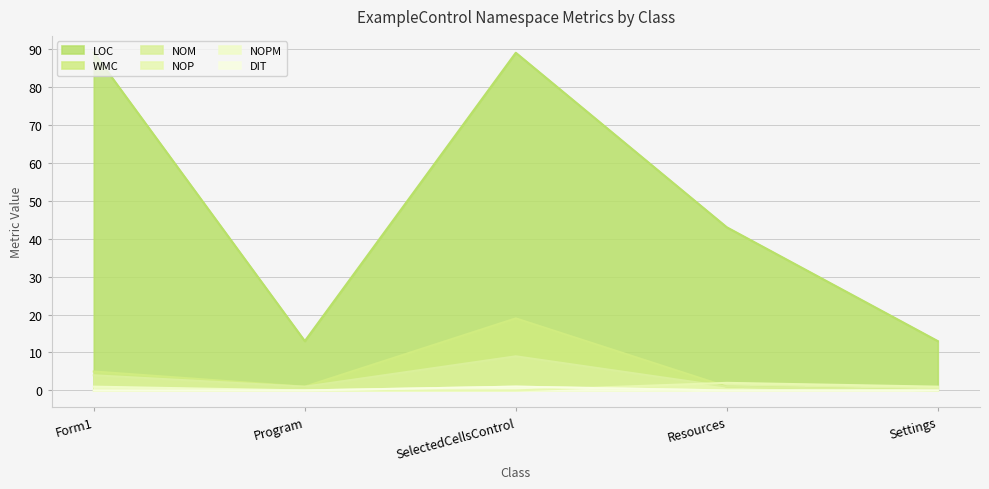

Rank the series by their maximum value, from lowest to highest.

NOPM, DIT, NOP, NOM, WMC, LOC